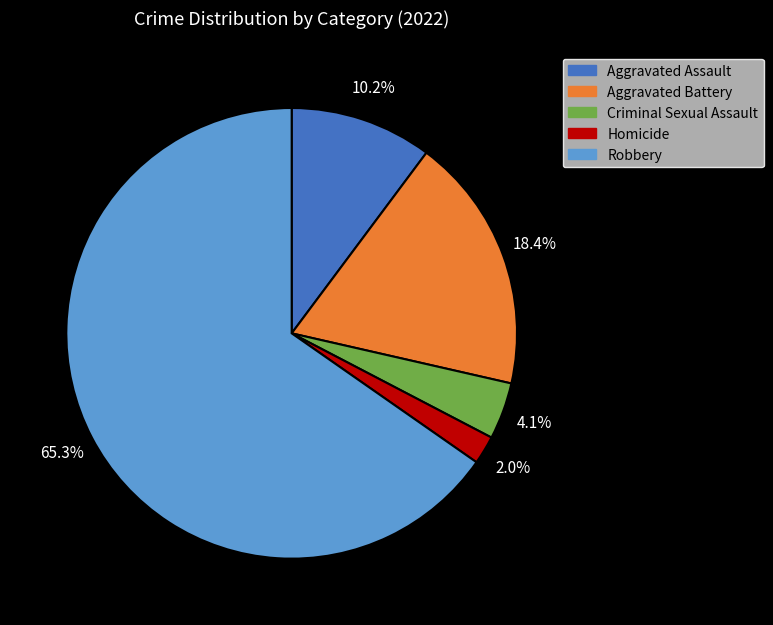

Rank the categories by value from highest to lowest.

Robbery, Aggravated Battery, Aggravated Assault, Criminal Sexual Assault, Homicide